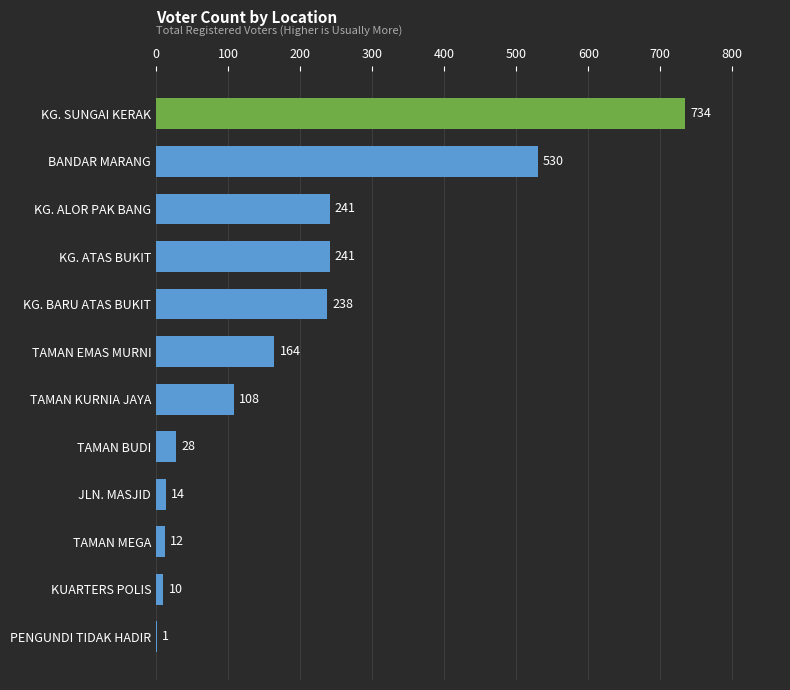

Approximately how many times larger is the value at TAMAN MEGA compared to PENGUNDI TIDAK HADIR?

12.0